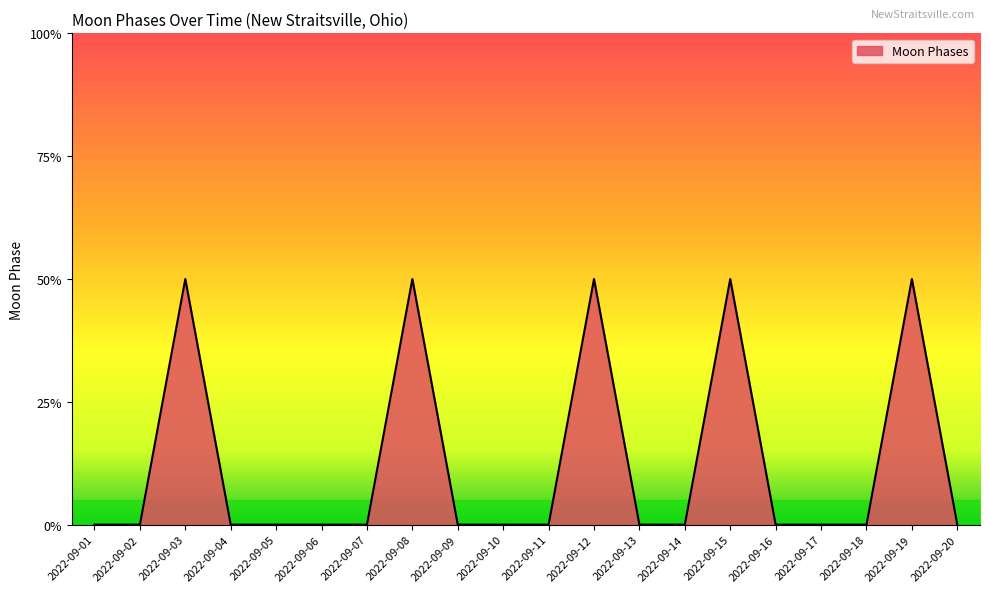

Does the chart display data point markers on the line(s)?

No